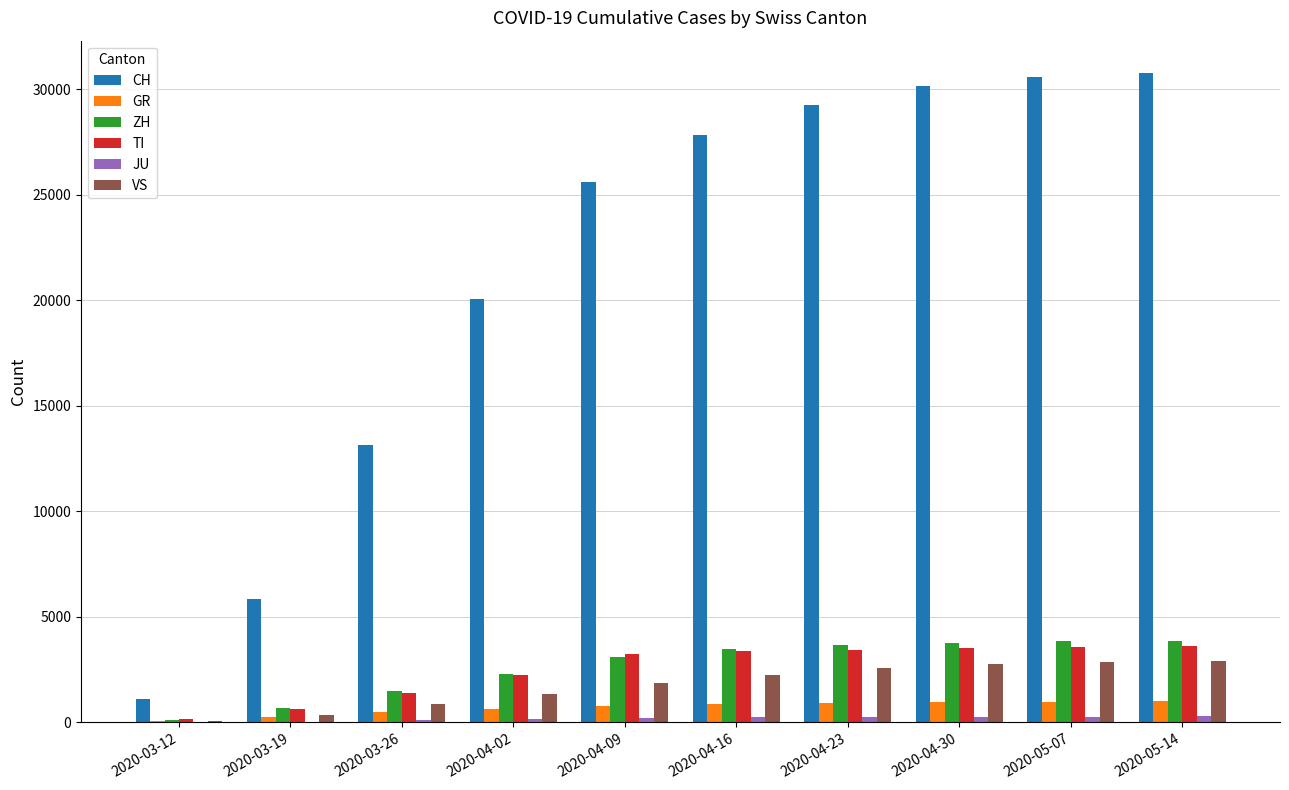

What is the sum of all TI values?

25199